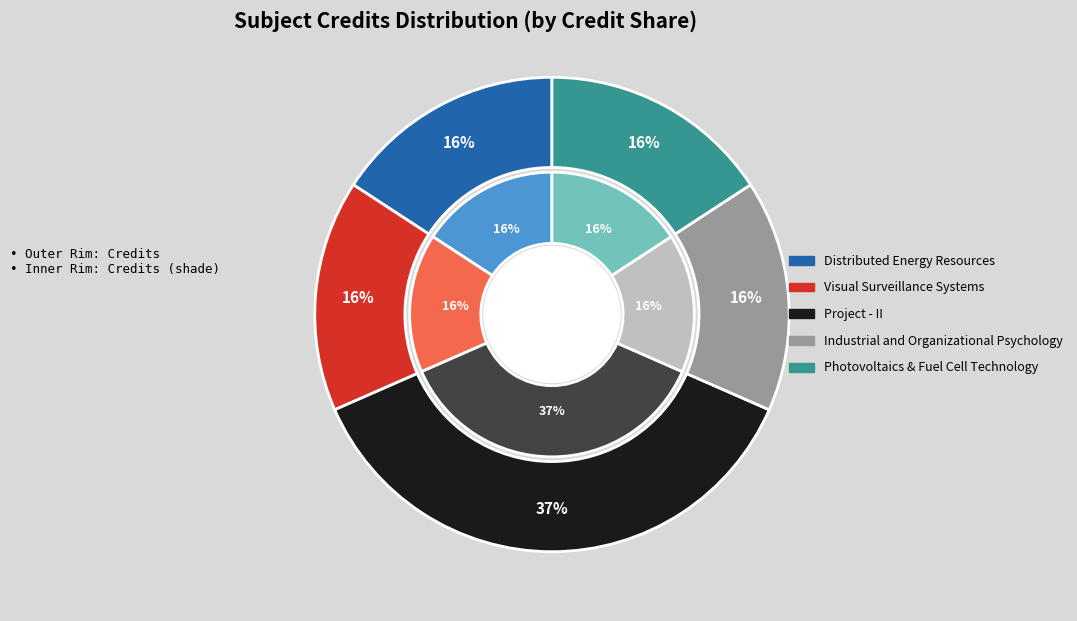

Between Visual Surveillance Systems and Photovoltaics & Fuel Cell Technology, which is larger?

Visual Surveillance Systems